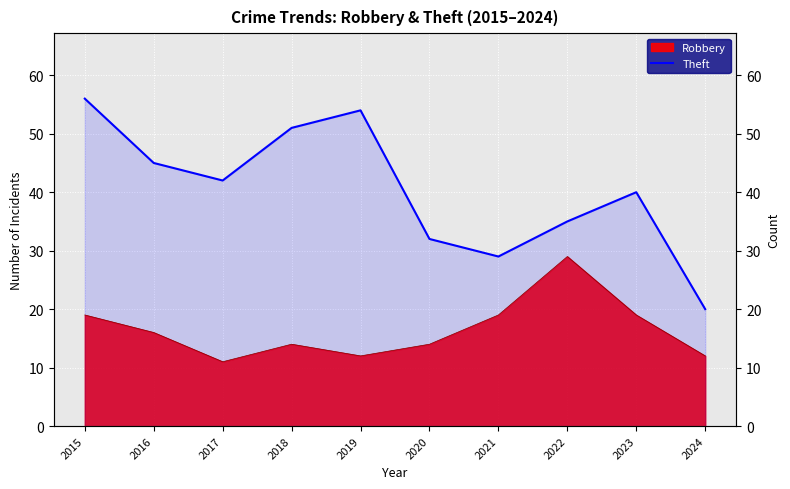

Is it true that the value at 2023 is 40?

True